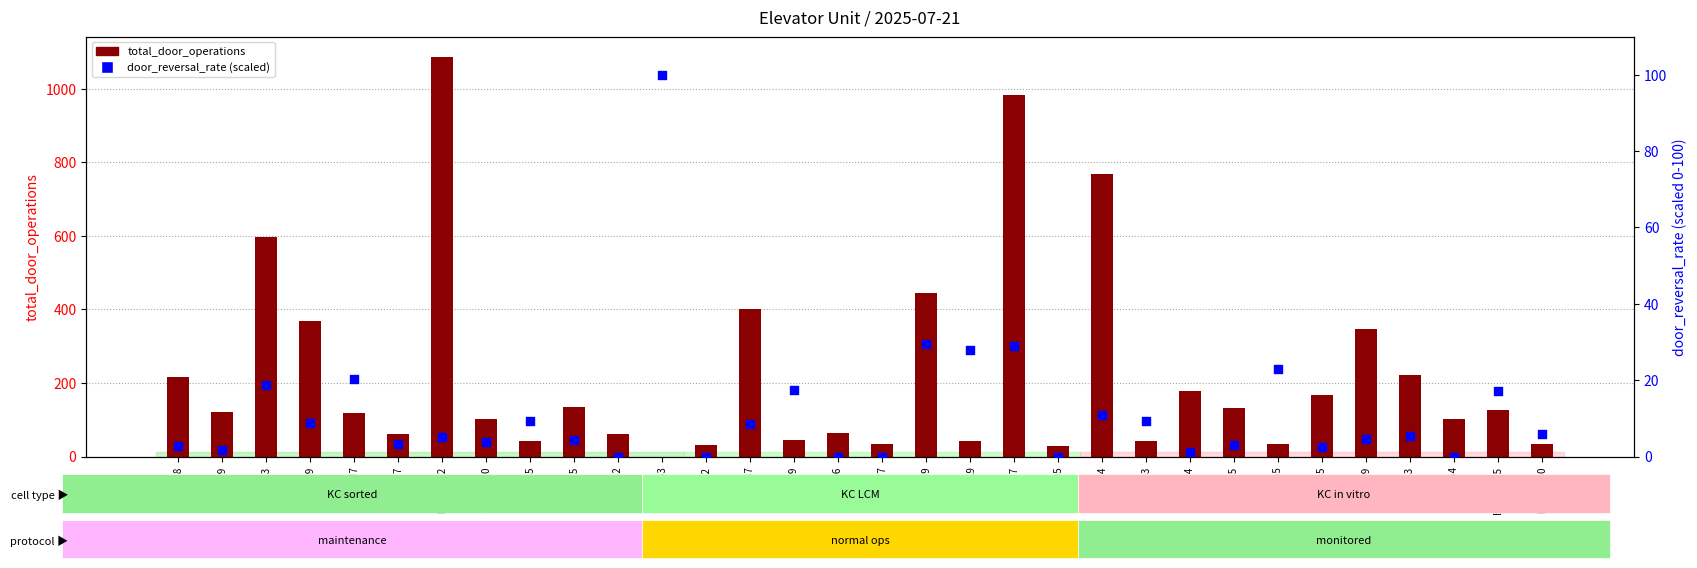

Which series contains the highest Y value?

total_door_operations